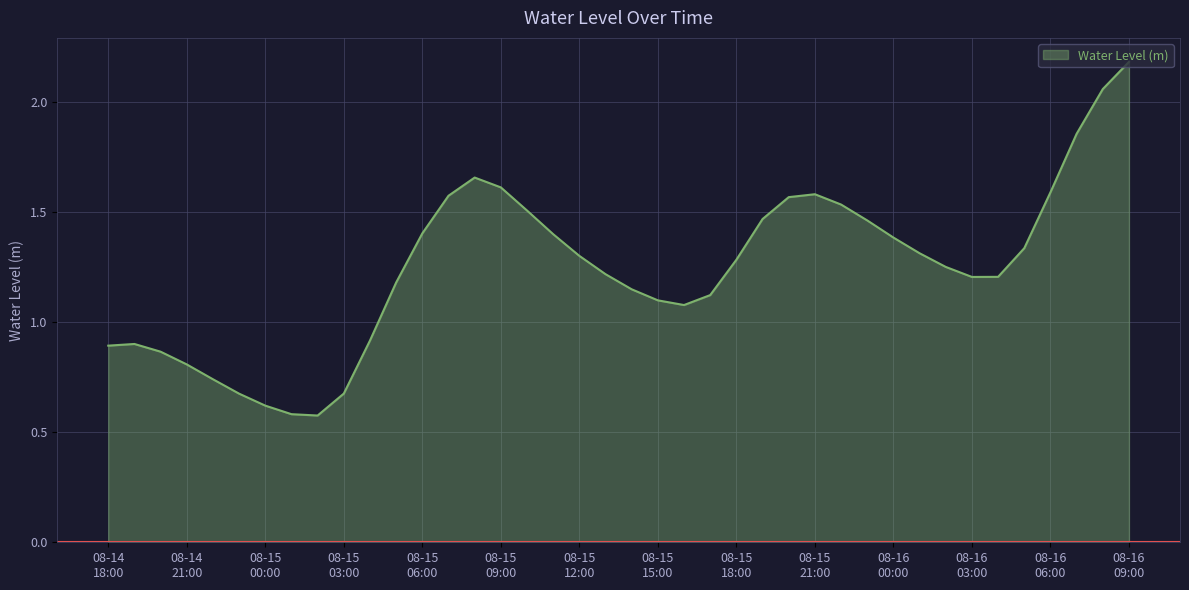

What is the greatest value displayed?

2.2